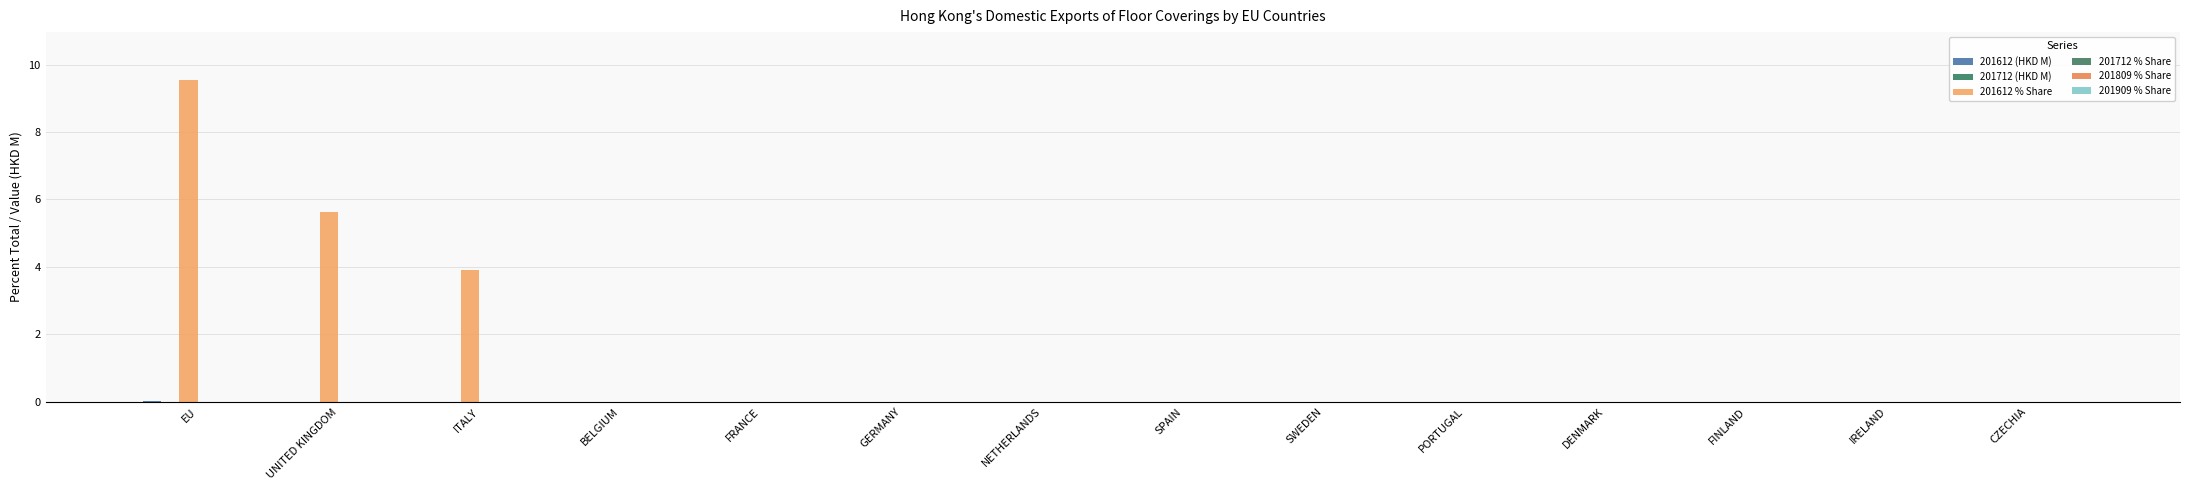

How many groups of bars are there?

14